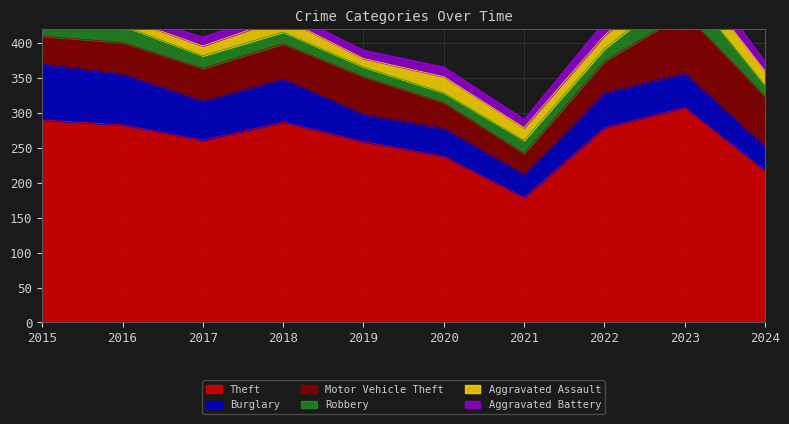

At which label is Theft closest to 243?

2020